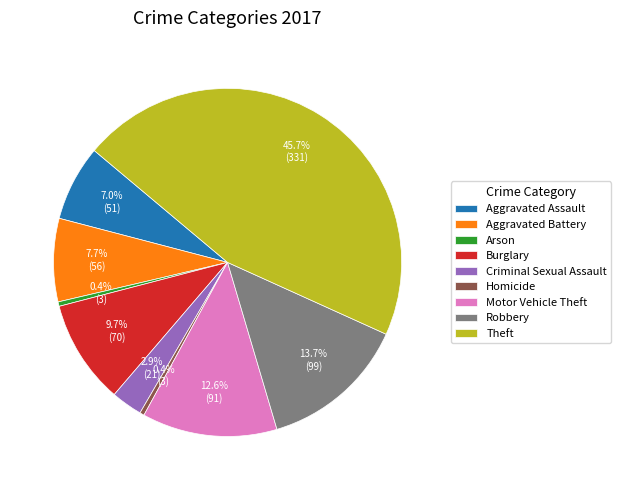

To the nearest percent, what is the difference between the largest and smallest slice percentages?

45%